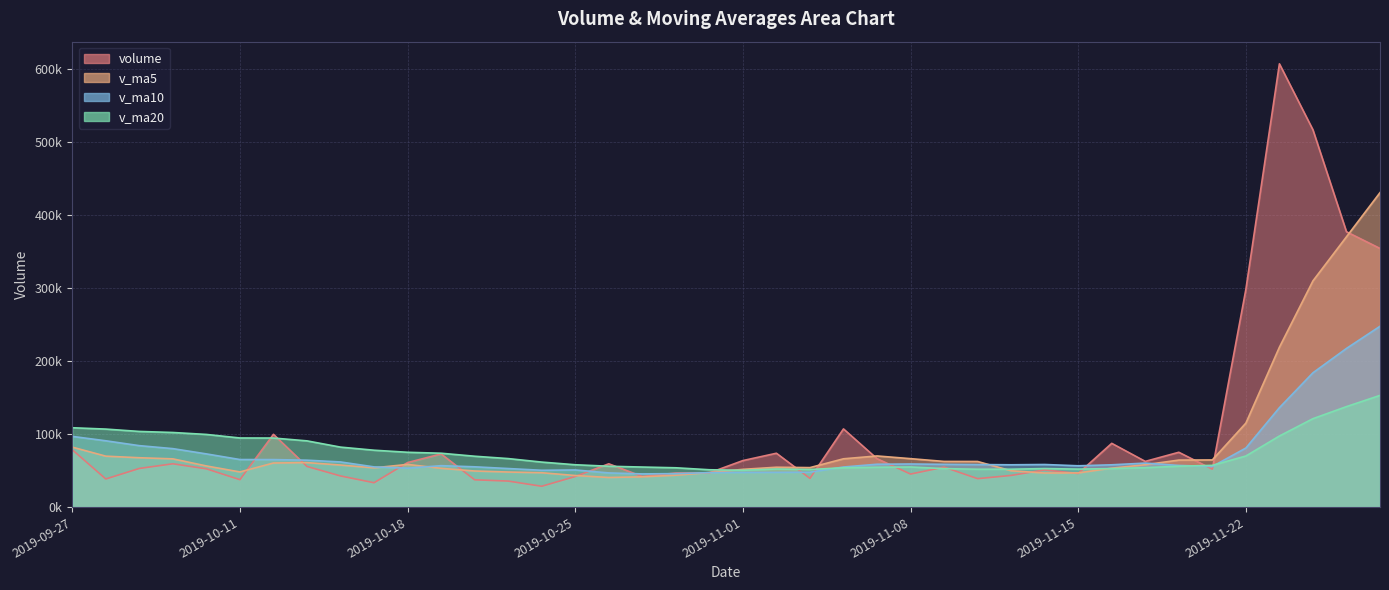

Does the chart have visible grid lines?

Yes